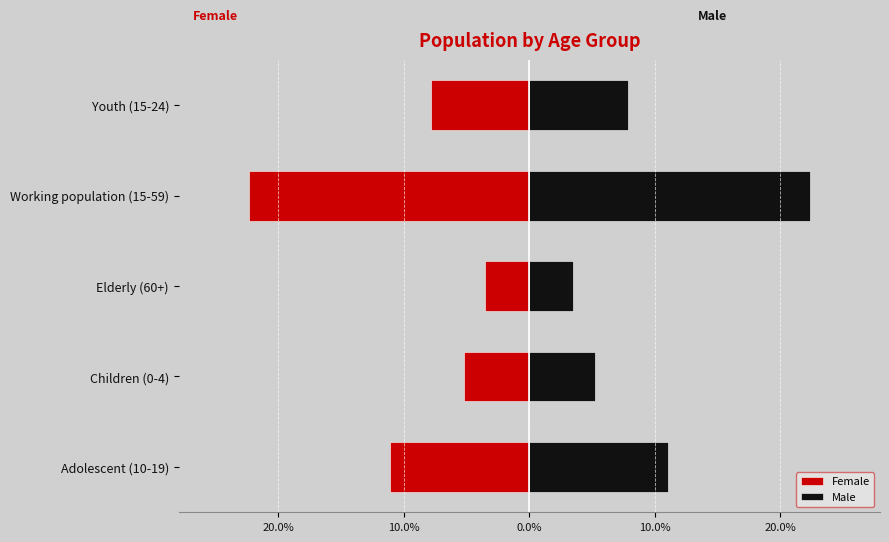

List the series in order of their overall mean, lowest first.

Female, Male